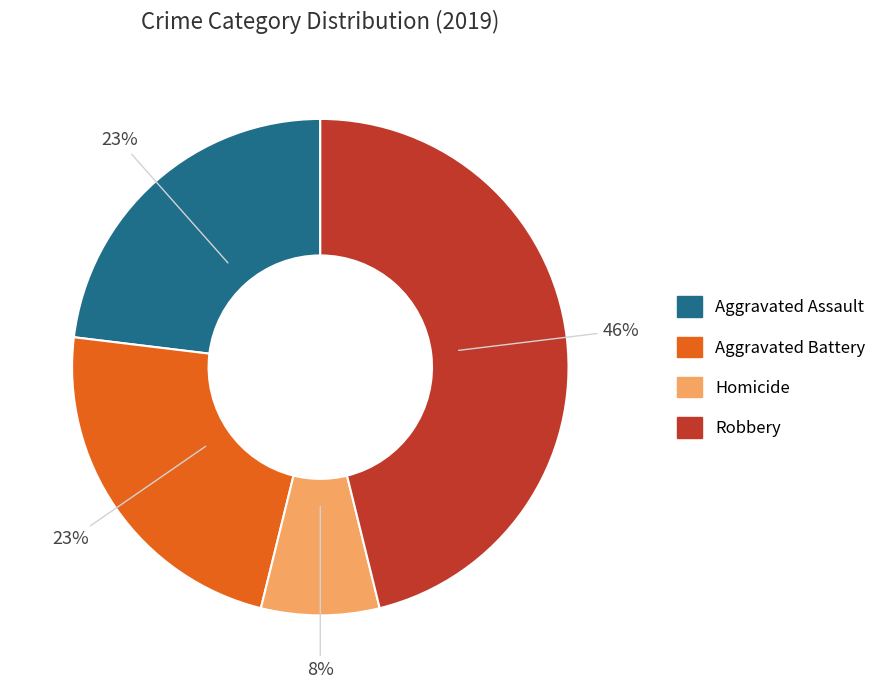

Count the number of slices in the pie.

4